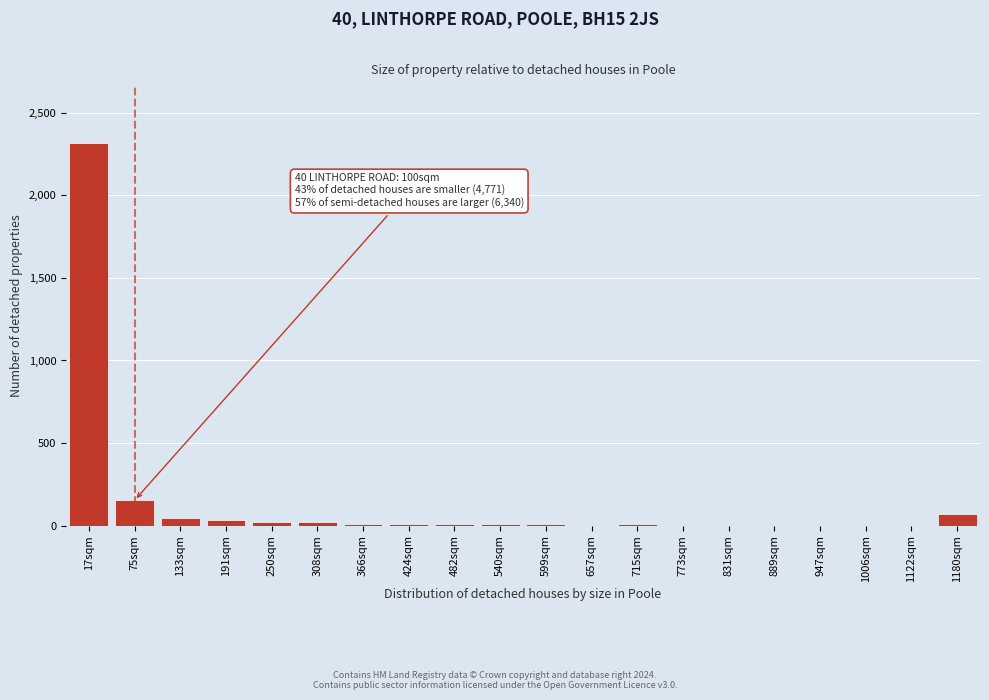

What is the greatest value displayed?

2320